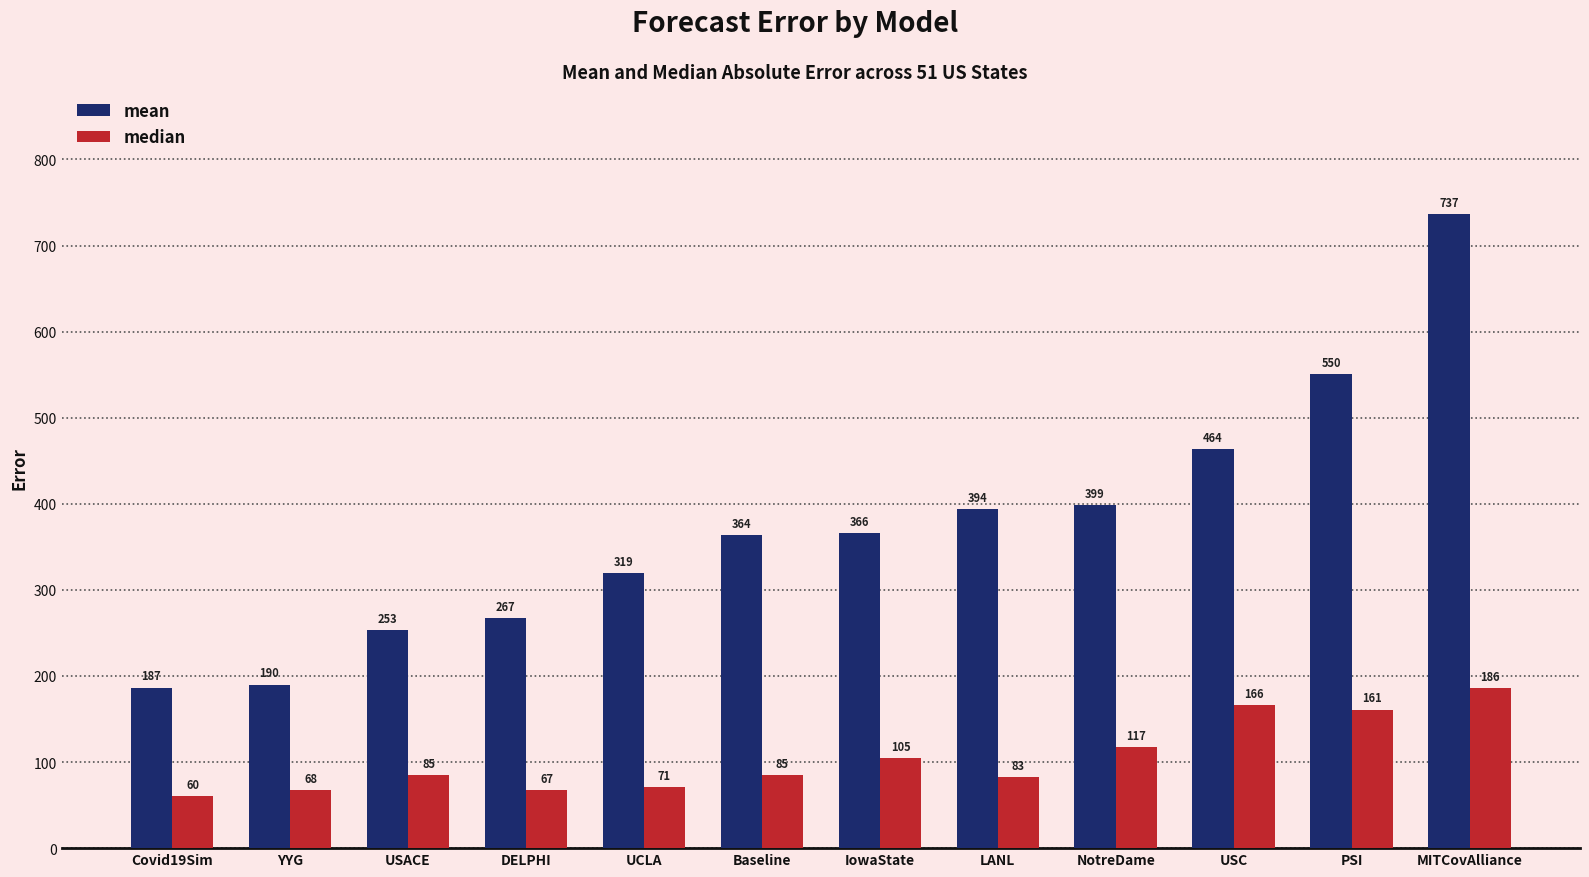

At how many categories does at least one series exceed 595?

1